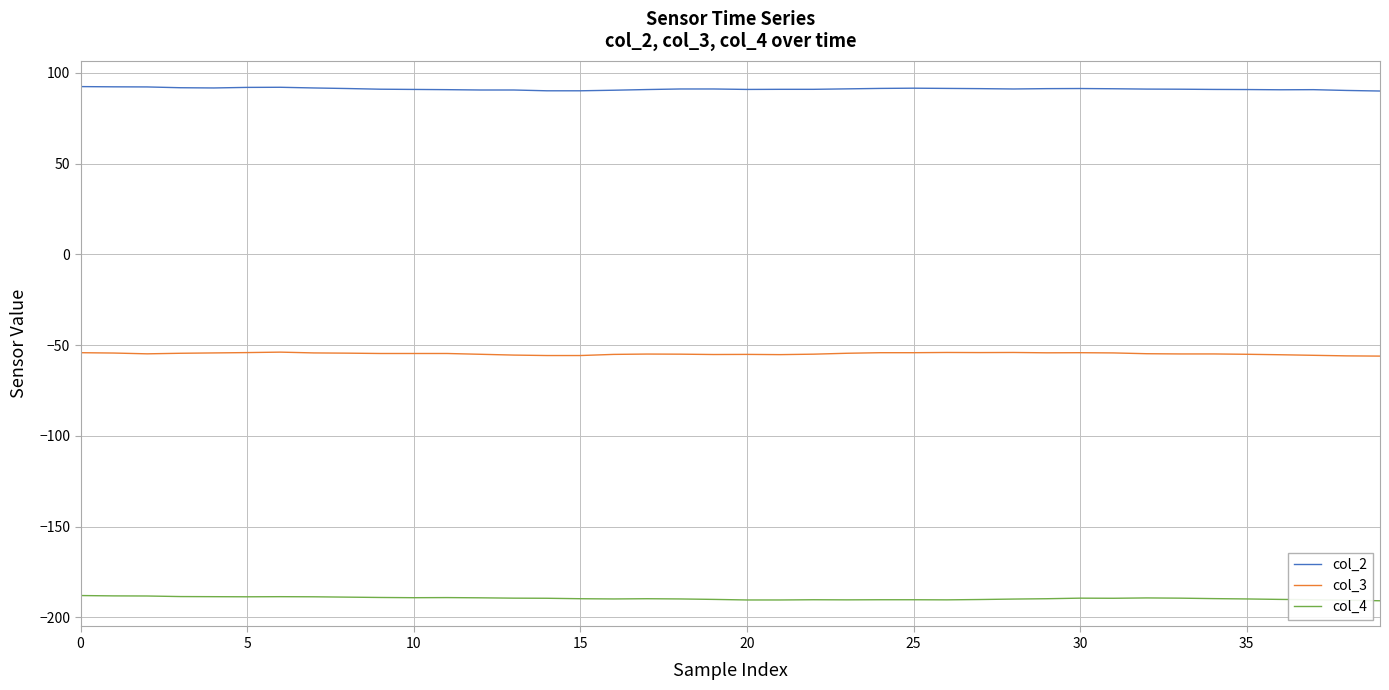

True or false: col_4 and col_3 intersect in this chart.

False